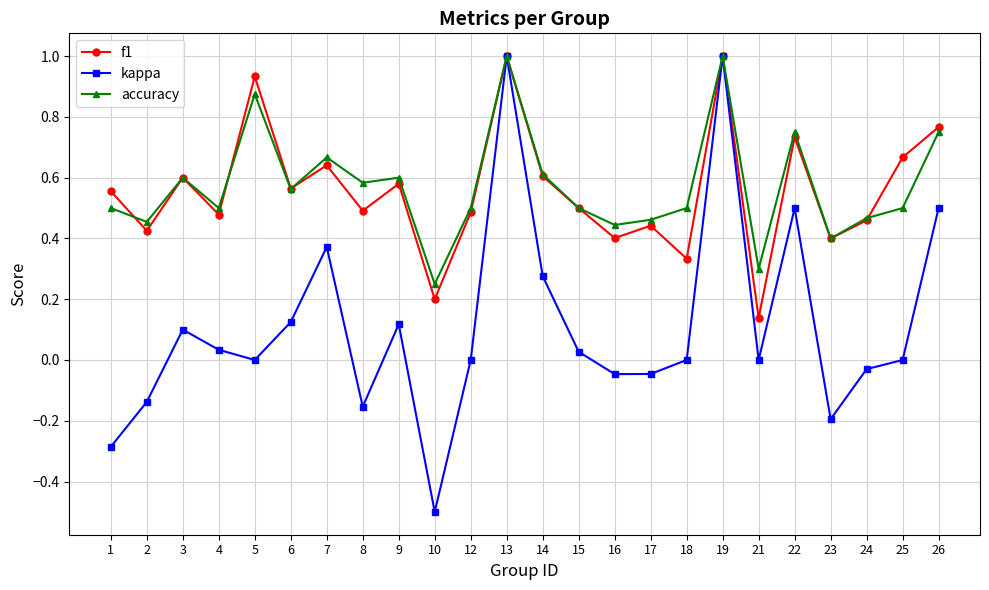

Which category has the lowest value in the kappa series?

10